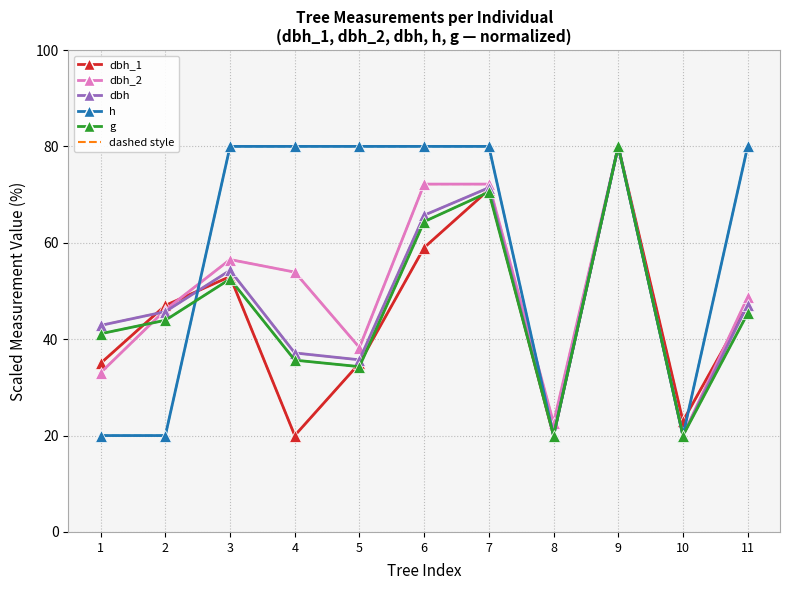

How many lines are shown in the chart?

5